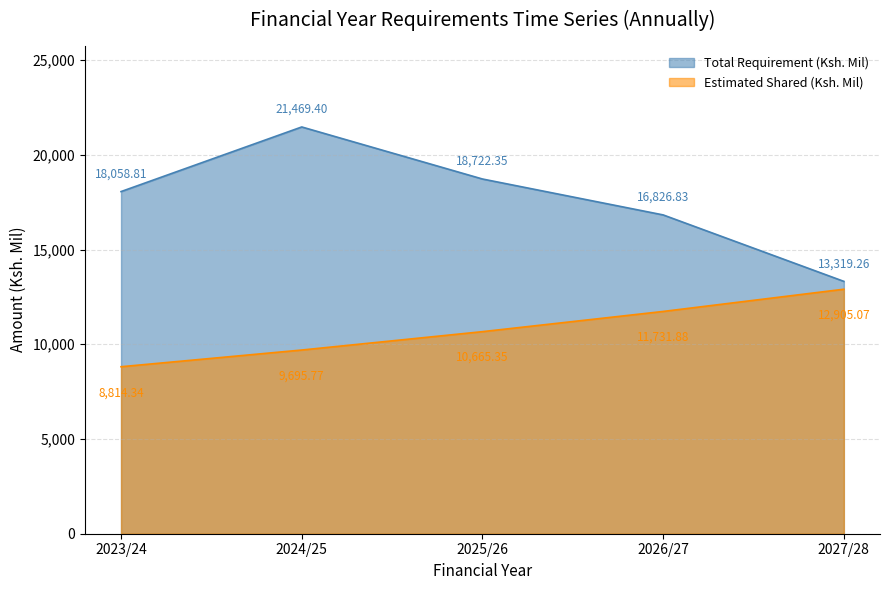

What is the maximum value for Total Requirement (Ksh. Mil)?

21469.4